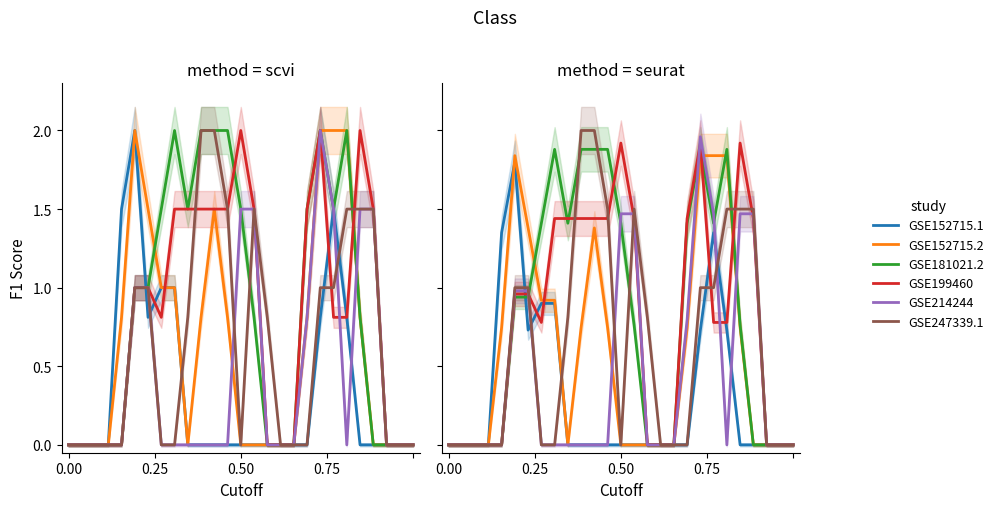

List the series in order of their peak value, highest first.

GSE247339.1, GSE214244, GSE199460, GSE181021.2, GSE152715.2, GSE152715.1